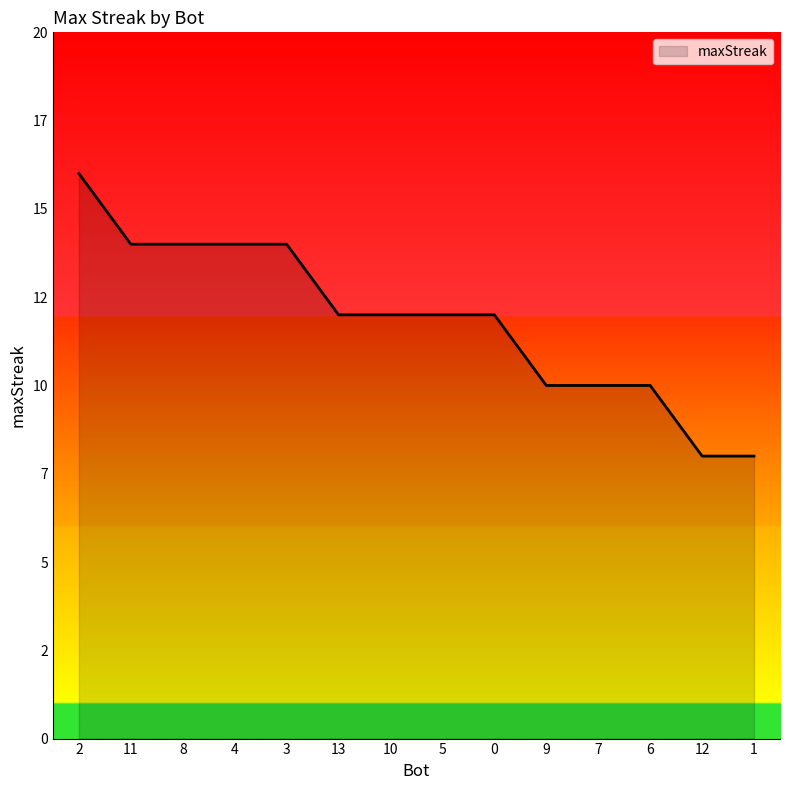

Is this an area chart (filled region under the line)?

Yes